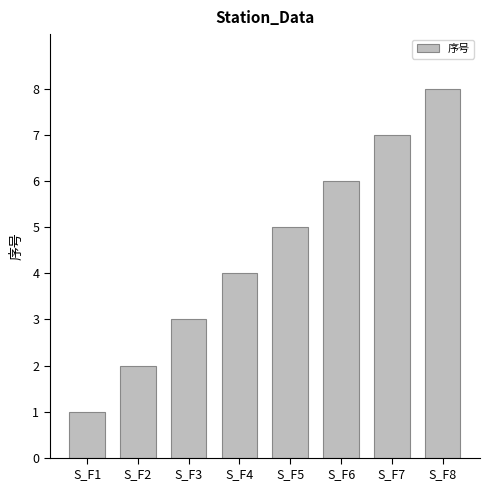

What is the difference between the maximum and second lowest values?

6